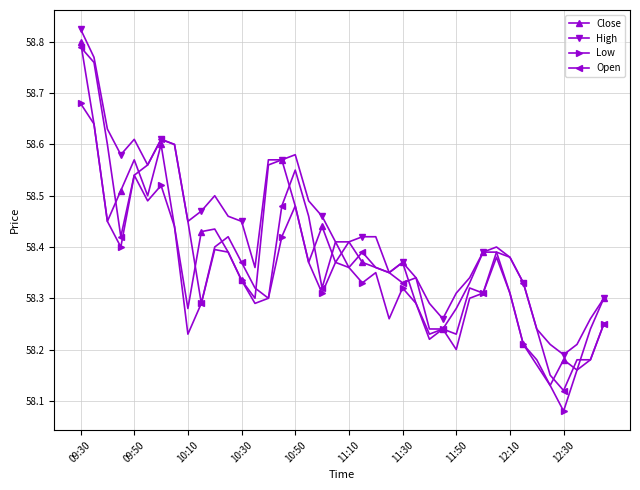

True or false: High has more than 2 interior local peaks.

True